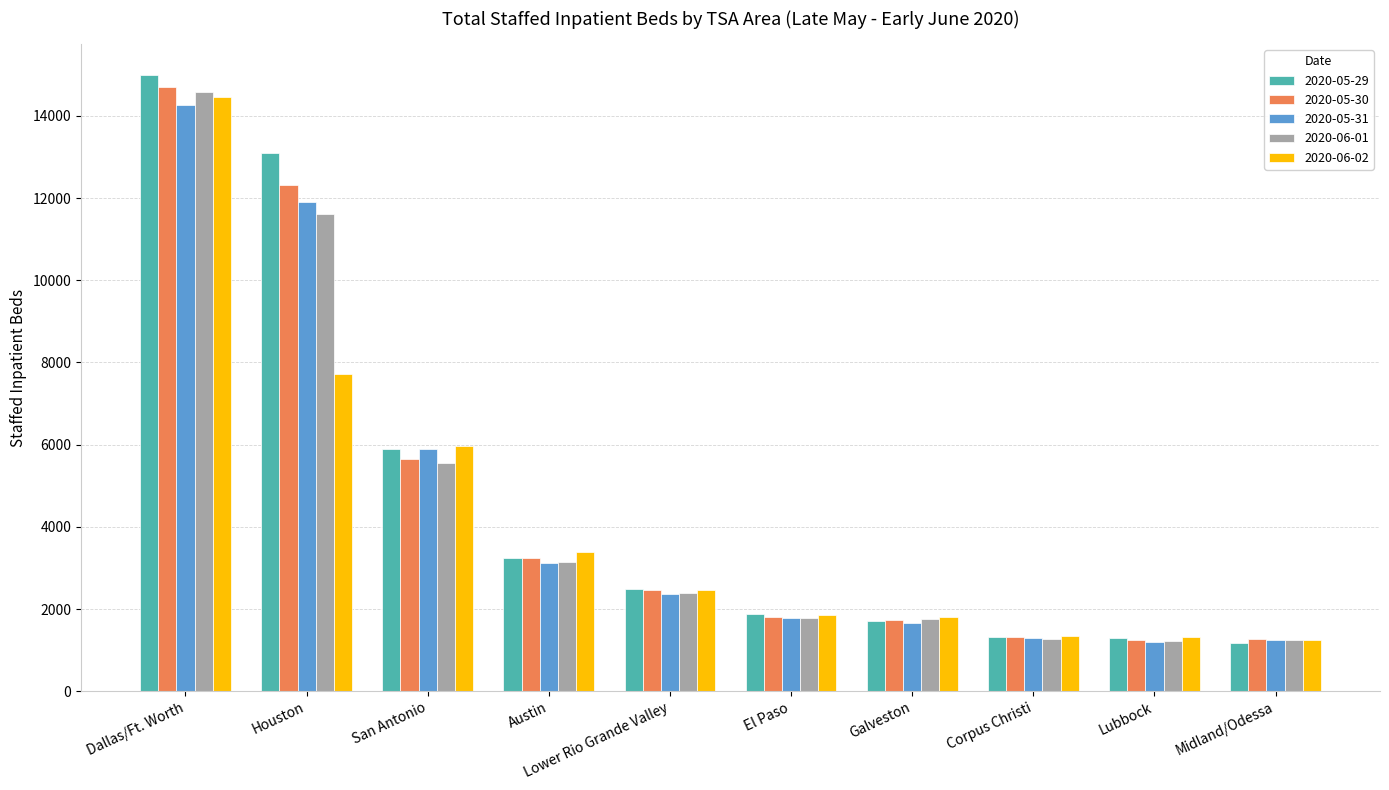

Which category has the highest value in the 2020-06-02 series?

Dallas/Ft. Worth